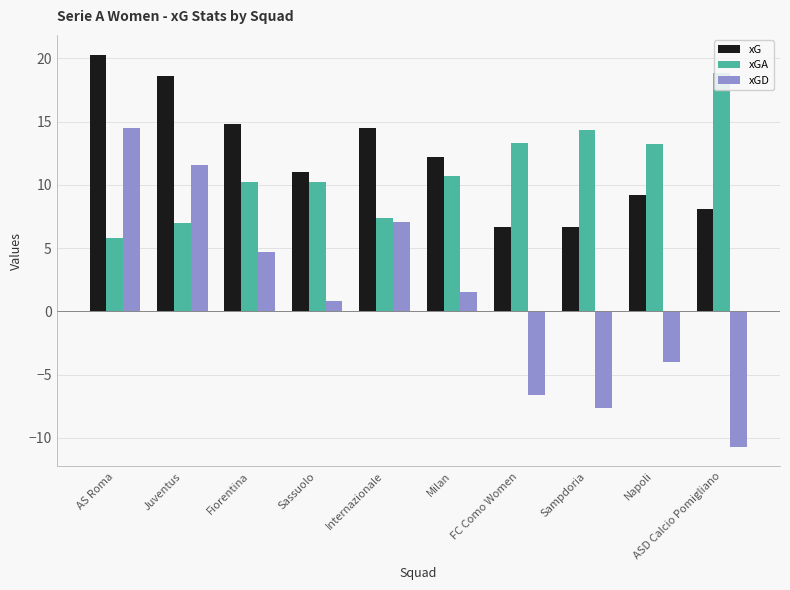

How many values in xGD are above zero?

6